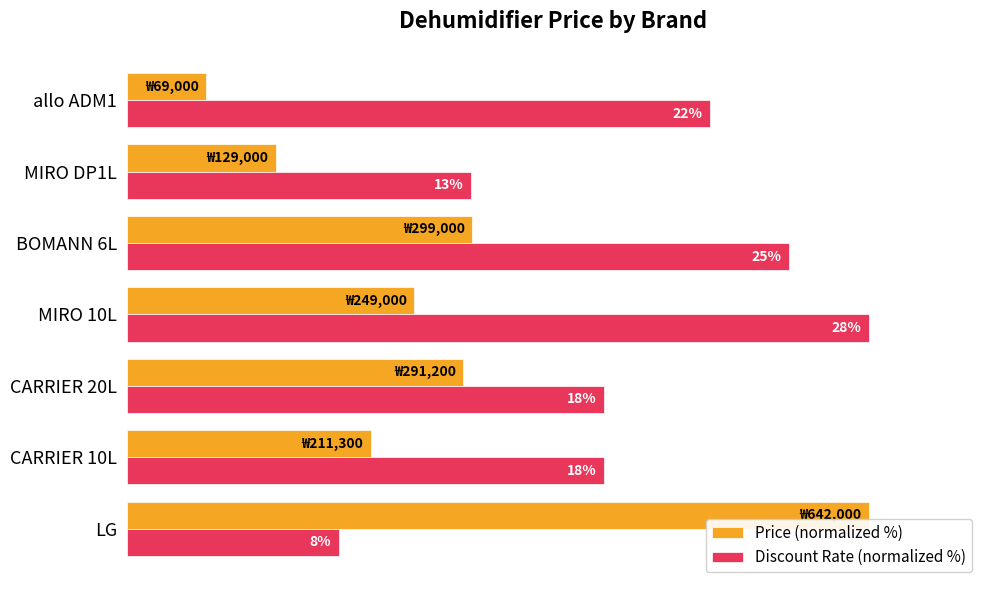

What are all the series names shown in the legend?

Price (normalized %), Discount Rate (normalized %)